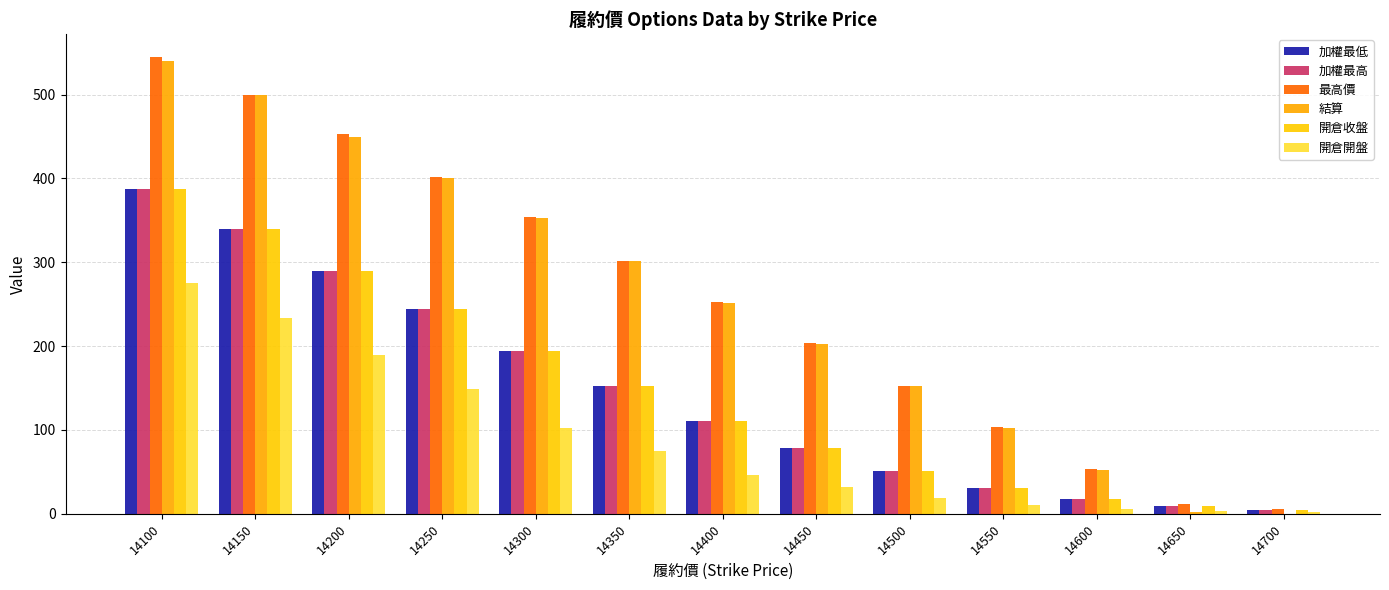

True or false: 開倉開盤 has a value of 102.0 at 14300.

True